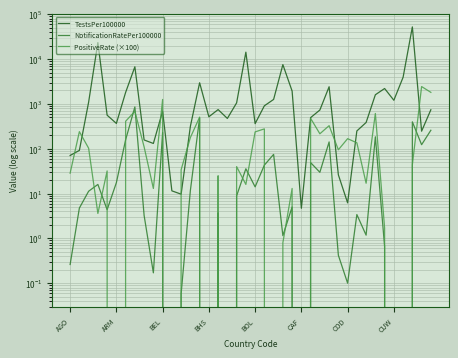

What is the average value of the PositiveRate (×100) series?

264.6